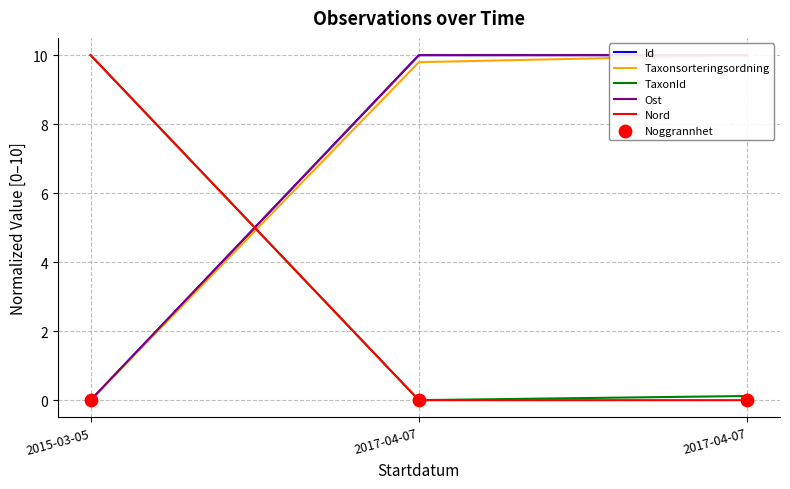

Is the value of Id at 2017-04-07 greater than the value of Noggrannhet at 2017-04-07?

Yes